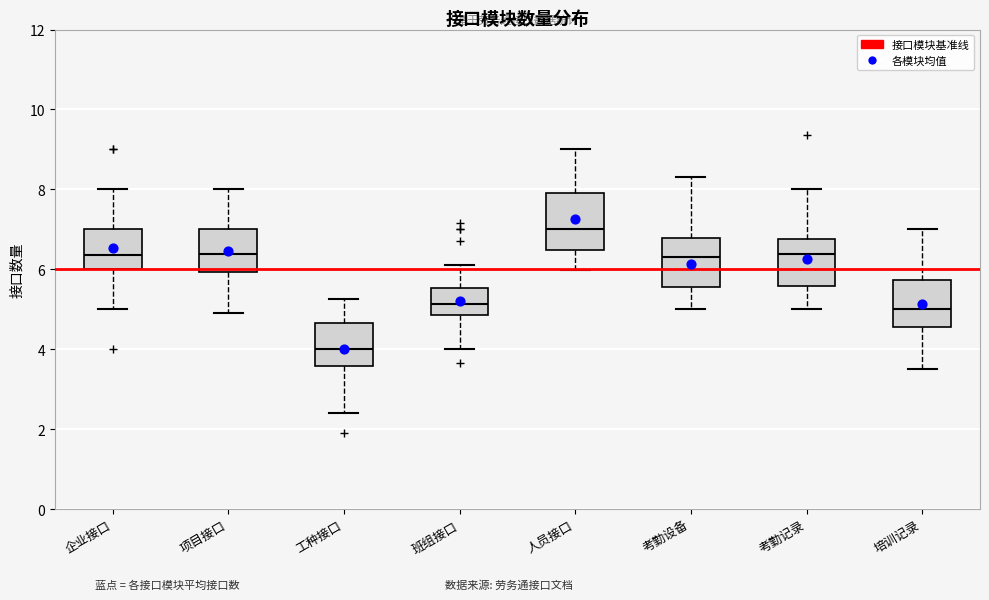

Which box's median line is the lowest?

工种接口